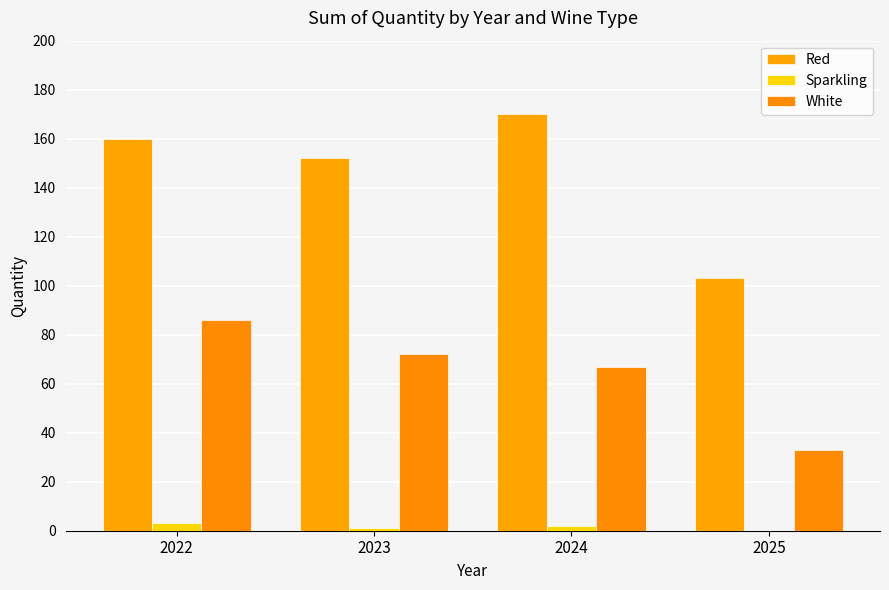

At which label is White closest to 59?

2024